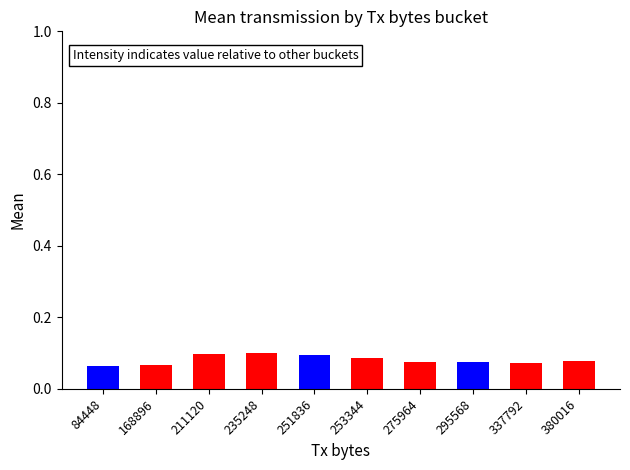

How many values are between 0 and 1?

10